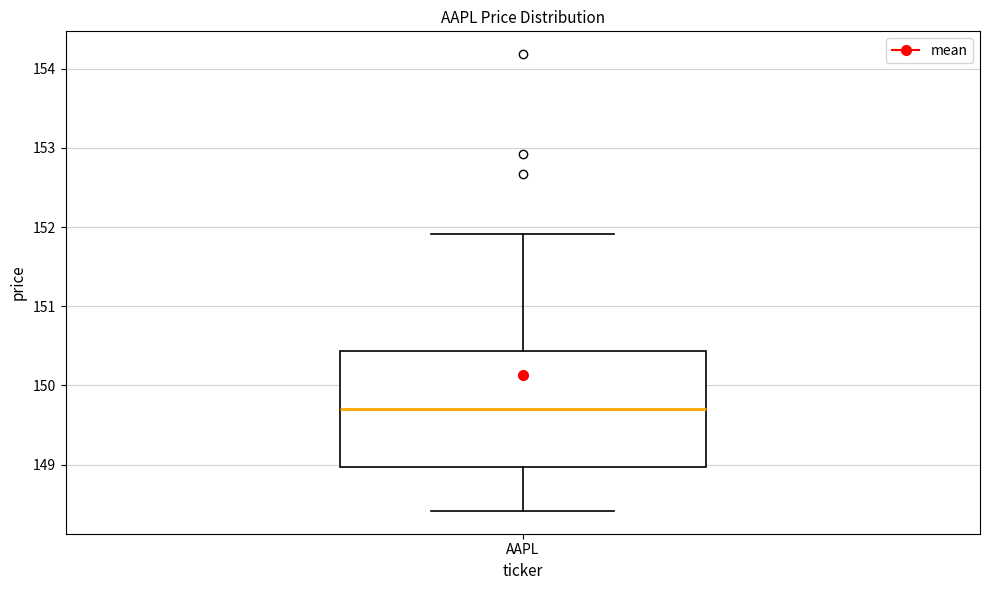

Transcribe this box plot: give where the median line is, the range the box spans, and where the two whiskers end, as read against the y-axis. The values are not printed on the chart, so give them approximately, as read against the axis.

median 149.7, box 149.0 to 150.4, whiskers 148.4 to 151.9